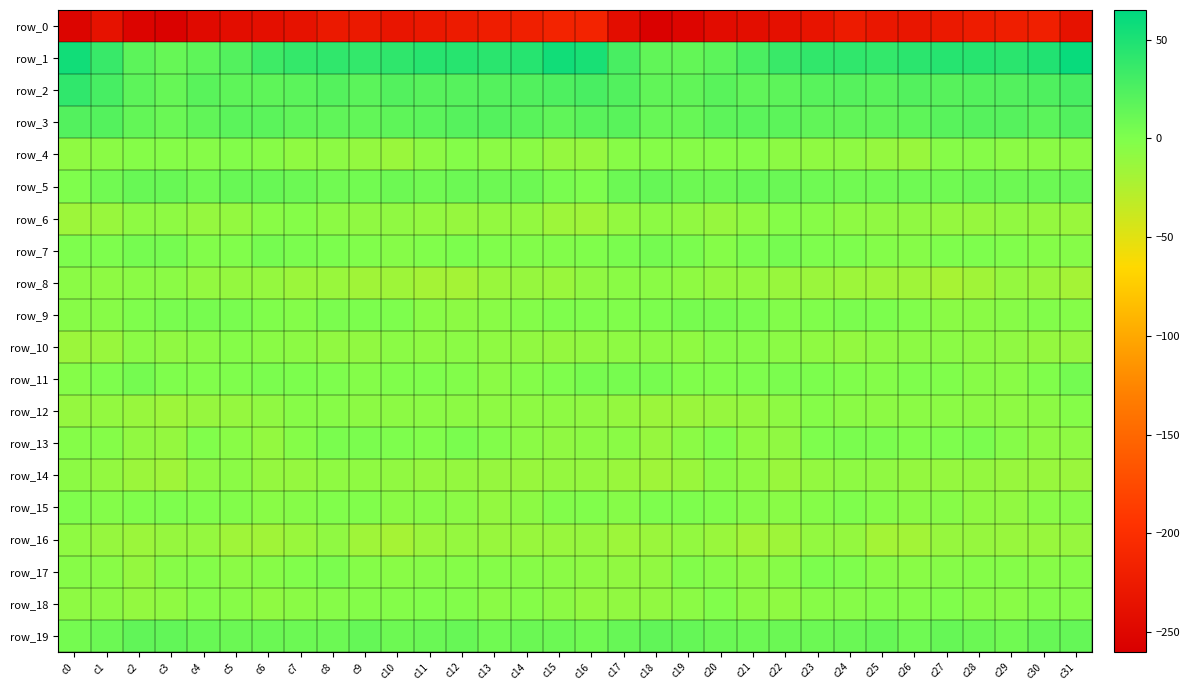

List the series in order of their peak value, highest first.

row_1, row_2, row_3, row_19, row_5, row_11, row_7, row_9, row_13, row_17, row_15, row_18, row_4, row_12, row_10, row_6, row_8, row_14, row_16, row_0